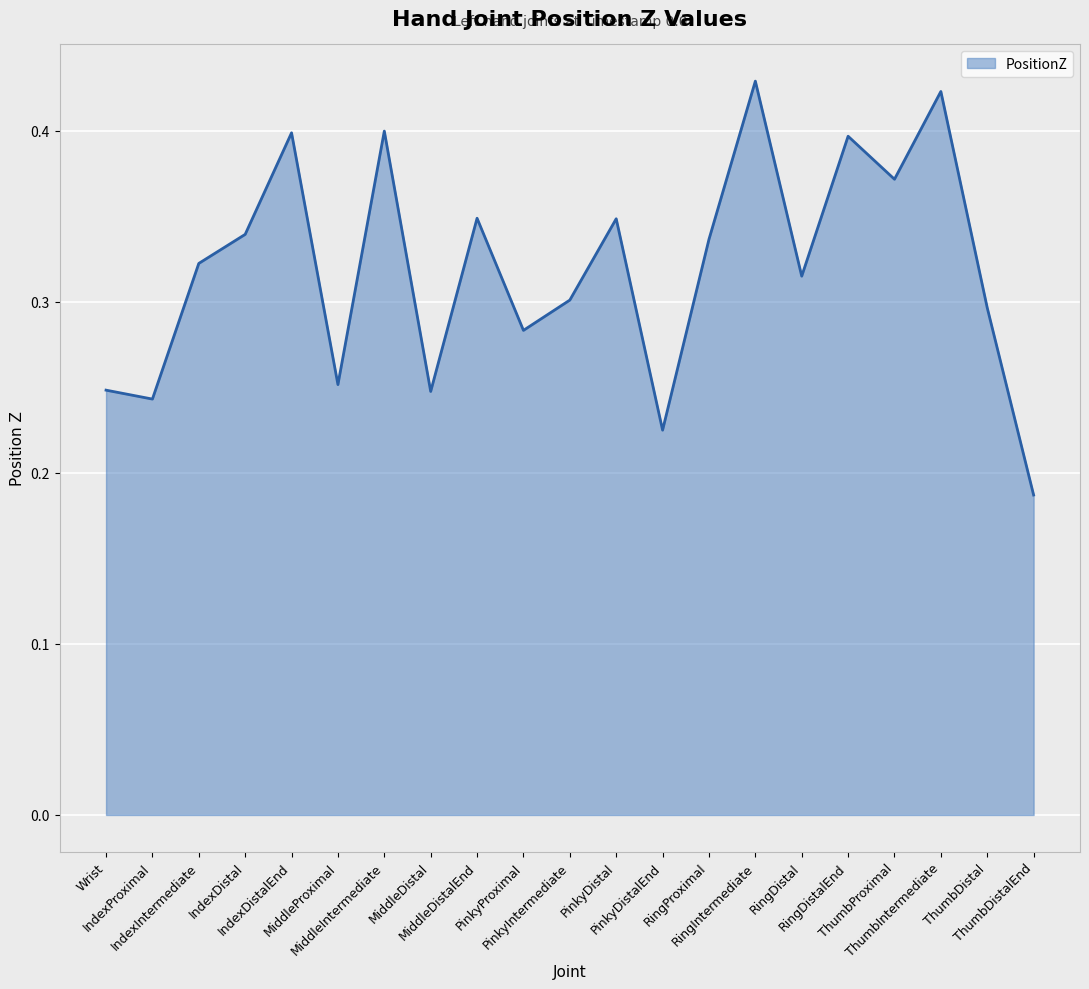

Does the chart display data point markers on the line(s)?

No